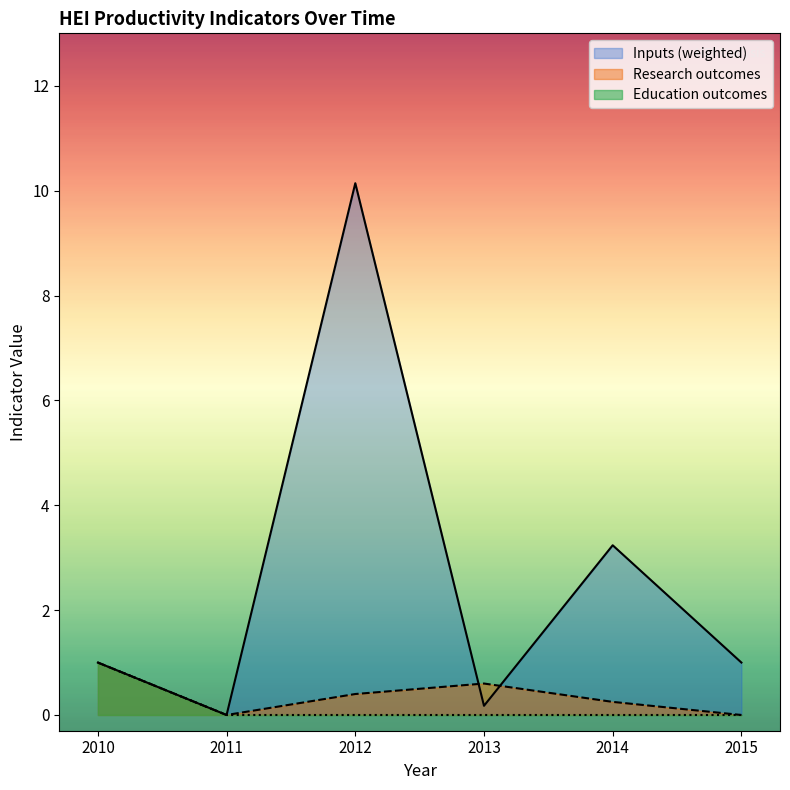

What is the sum of the Inputs (weighted) values at 2011 and 2014?

3.2